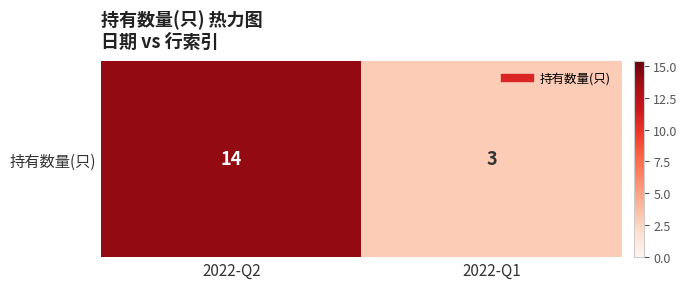

What is the average value?

8